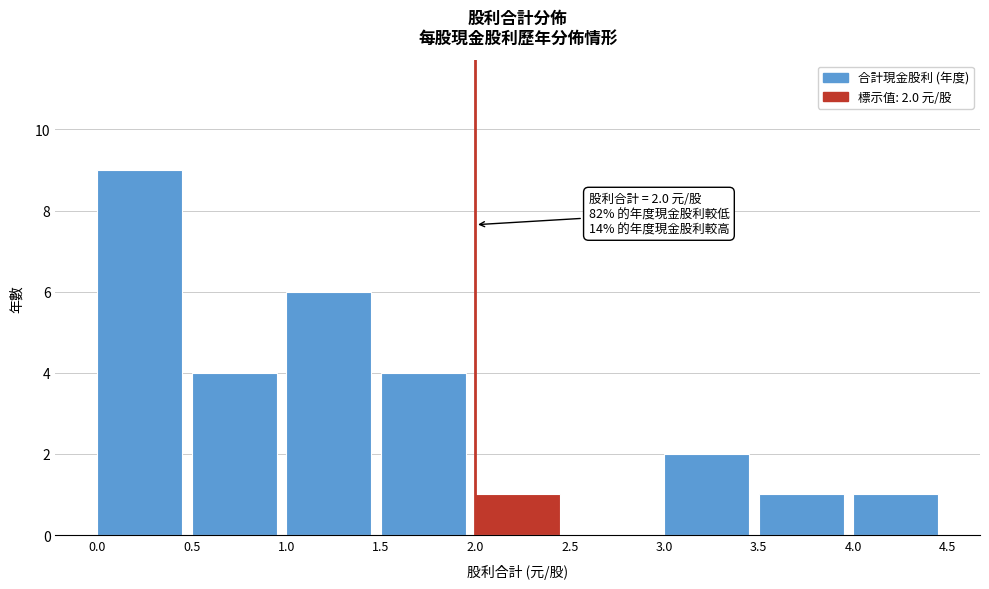

Which range on the x-axis has the tallest bar?

0.0 to 0.5